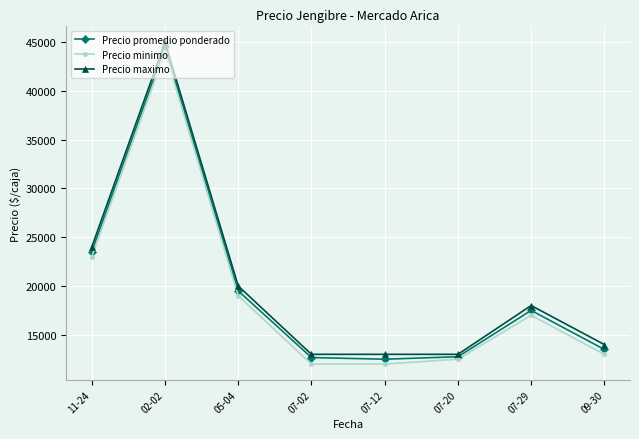

What is the difference between the maximum and second lowest values in the Precio maximo series?

32000